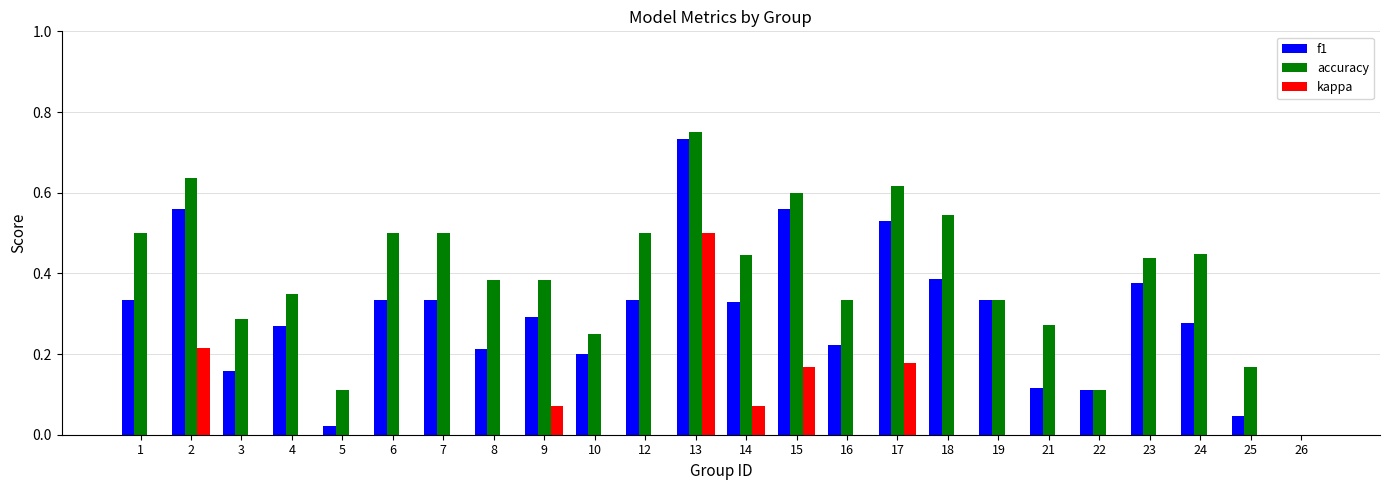

Rank the series at 2 from lowest to highest value.

kappa, f1, accuracy